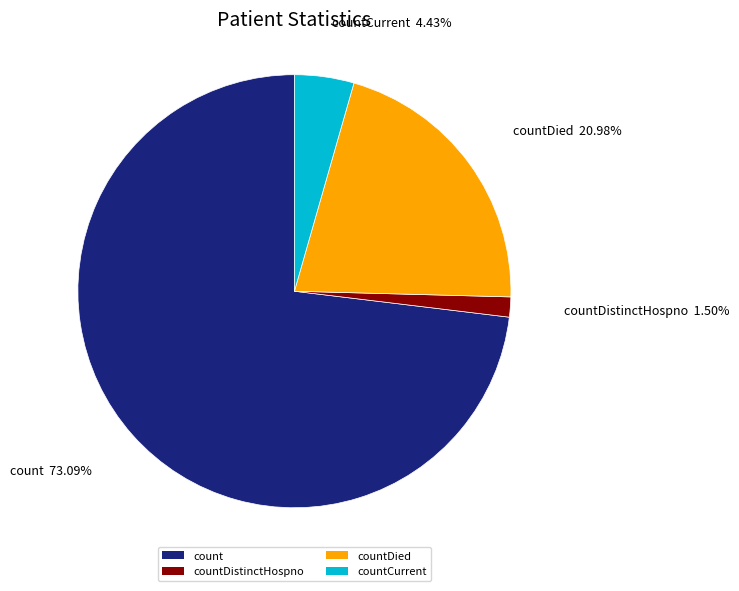

How many segments does this pie chart have?

4